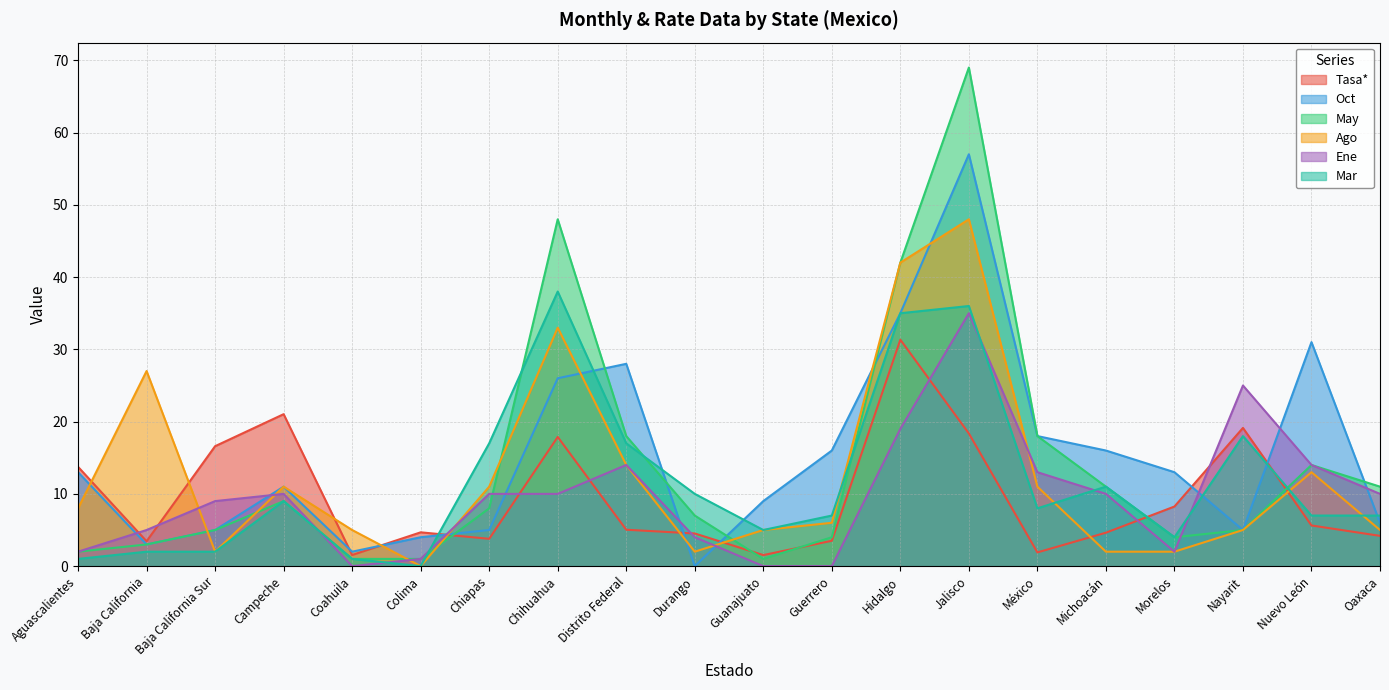

Between Nayarit and Aguascalientes, which is larger?

Nayarit